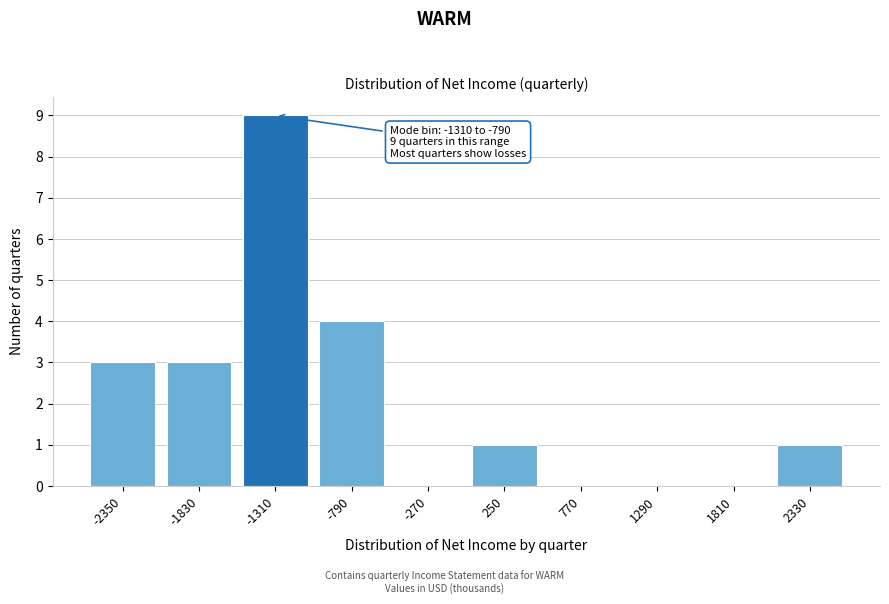

Reading left to right, extract all data points from this chart.

-2350=3	-1830=3	-1310=9	-790=4	-270=0	250=1	770=0	1290=0	1810=0	2330=1